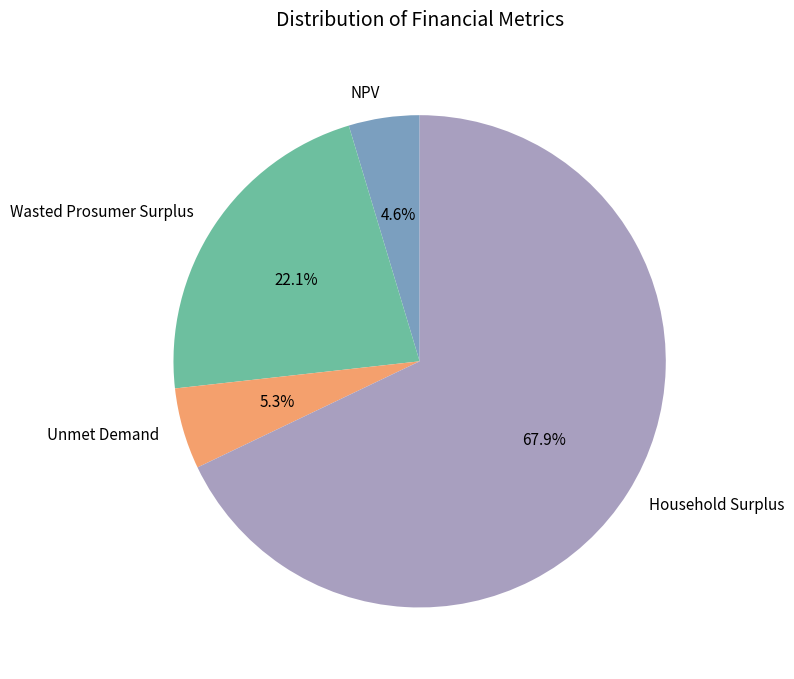

Is there any slice that represents more than half of the pie?

Yes